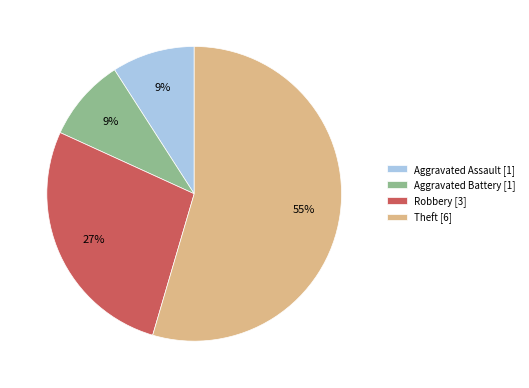

Do Robbery [3] and Aggravated Battery [1] together represent more than half of the pie?

No